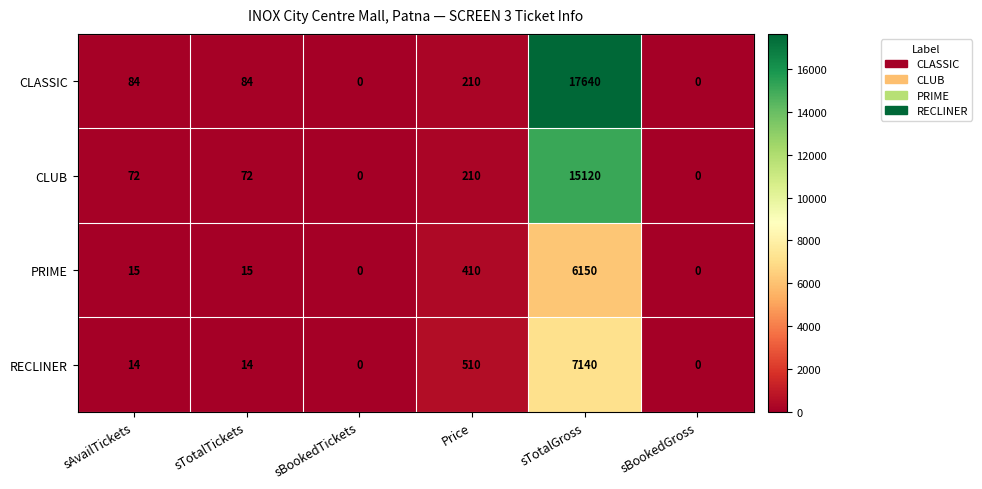

How many values in the CLASSIC series are below 84?

2